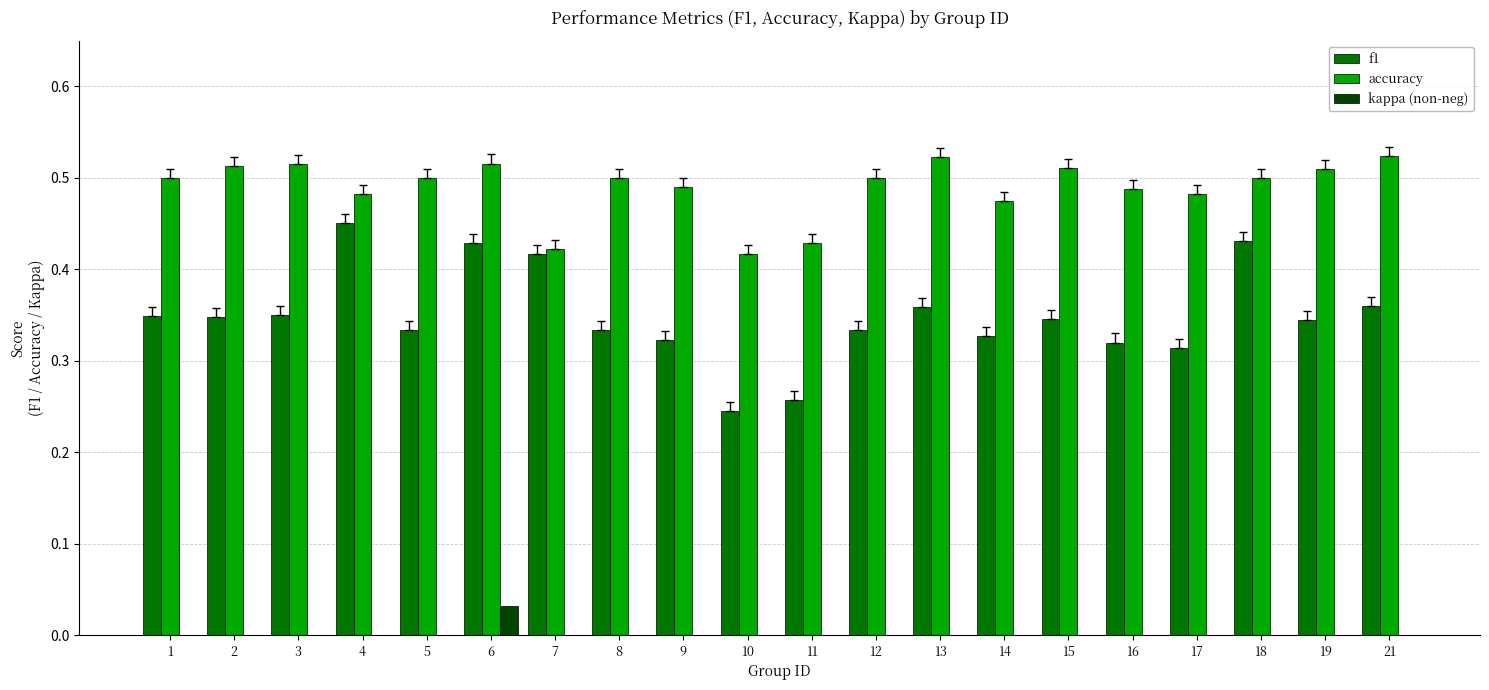

Which series has the largest range (max minus min)?

f1